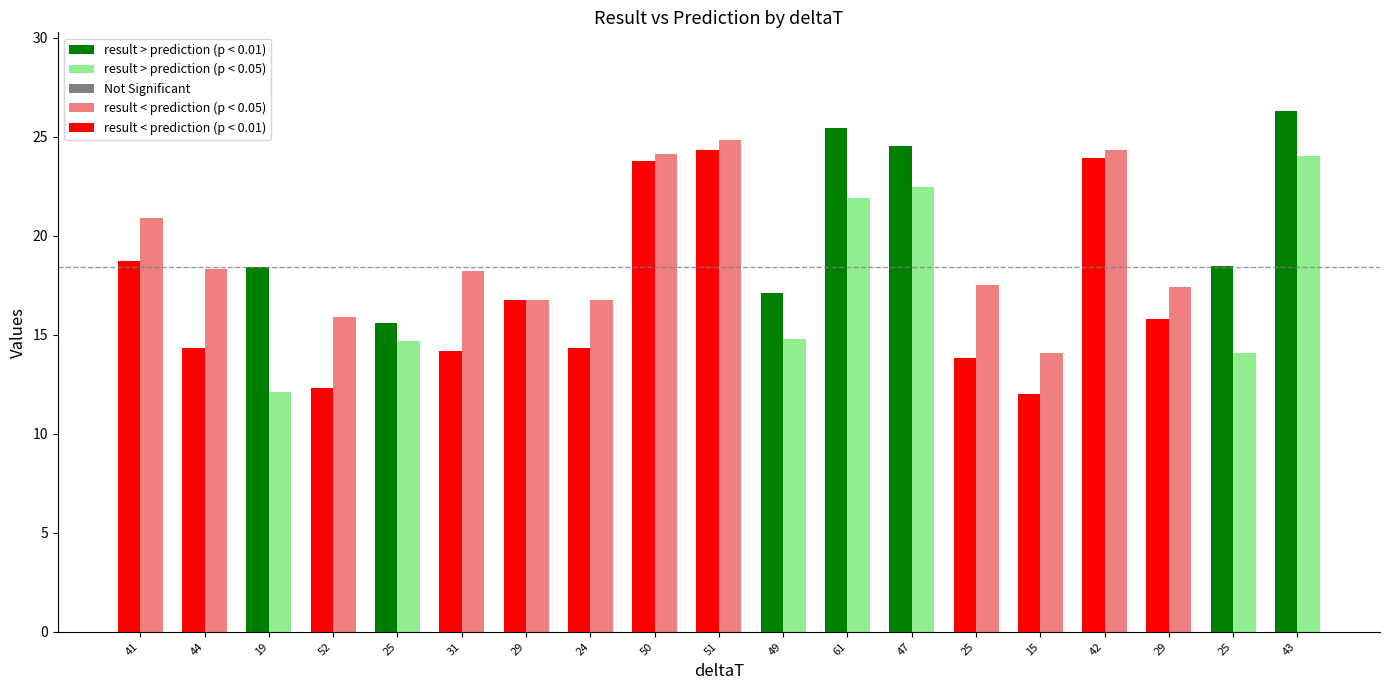

How many bars are there in total?

38